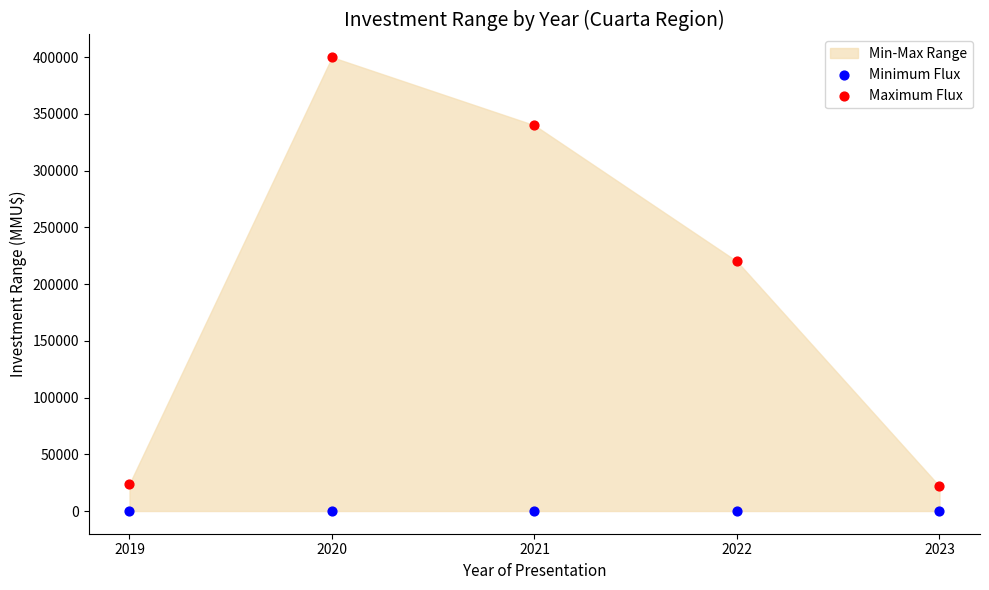

Which series contains the lowest Y value?

Minimum Flux